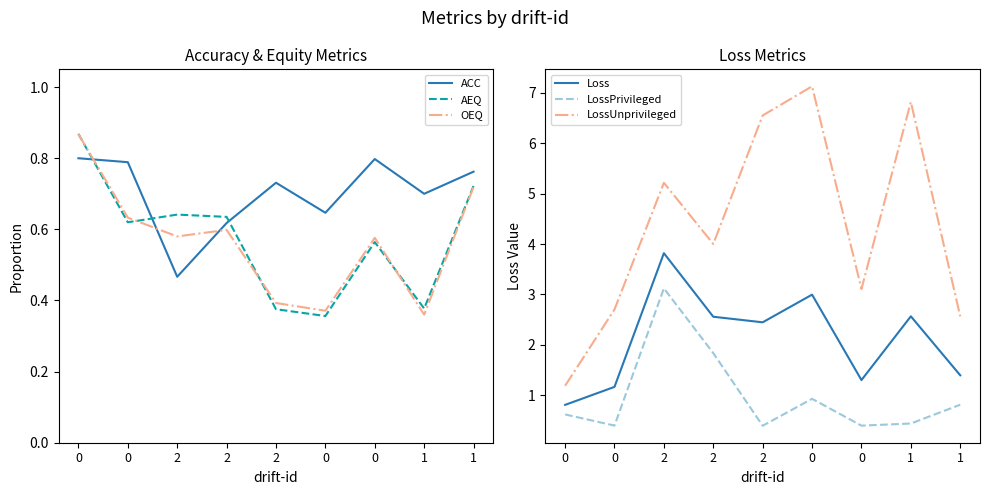

Reading left to right, what are all the values shown in this chart?

ACC: 0.8	0.8	0.5	0.6	0.7	0.6	0.8	0.7	0.8
AEQ: 0.9	0.6	0.6	0.6	0.4	0.4	0.6	0.4	0.7
OEQ: 0.9	0.6	0.6	0.6	0.4	0.4	0.6	0.4	0.7
Loss: 0.8	1.2	3.8	2.6	2.4	3.0	1.3	2.6	1.4
LossPrivileged: 0.6	0.4	3.1	1.8	0.4	0.9	0.4	0.4	0.8
LossUnprivileged: 1.2	2.7	5.2	4.0	6.5	7.1	3.1	6.8	2.6